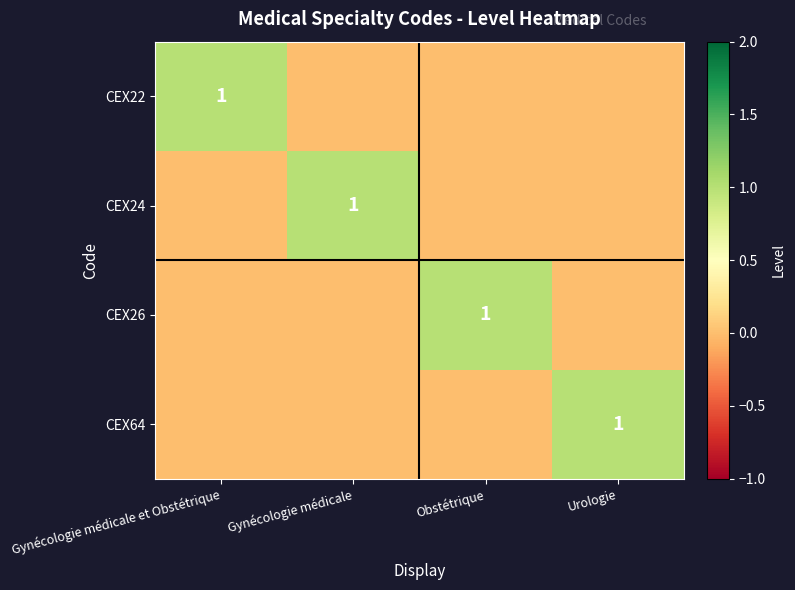

Which category has the highest value across all series?

Gynécologie médicale et Obstétrique